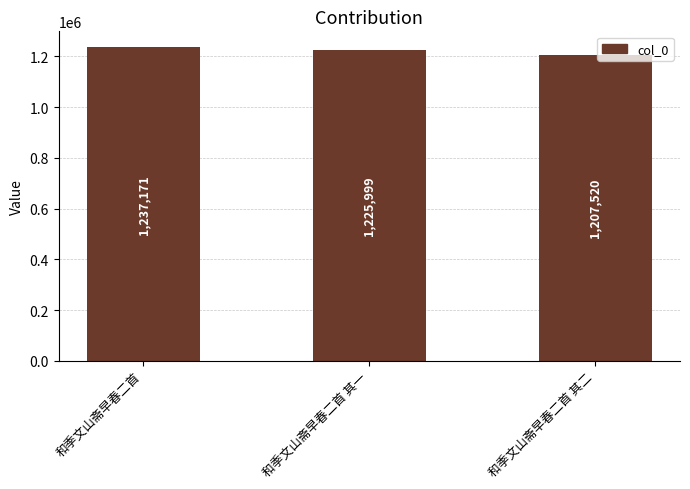

What is the difference between the second highest and minimum values?

18479